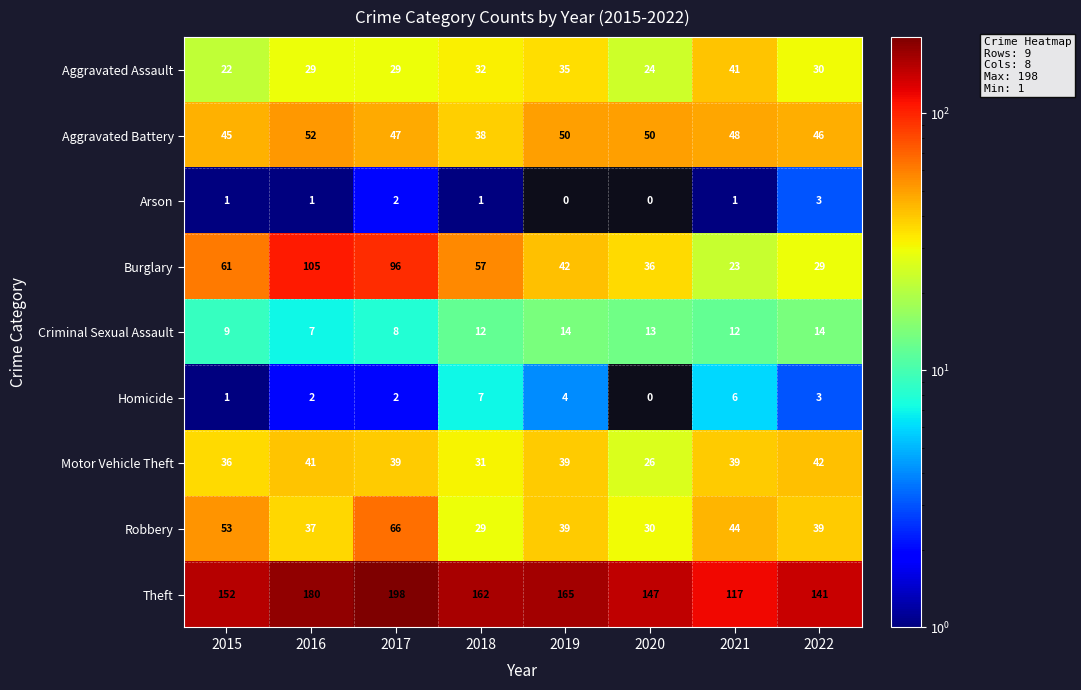

Read the Motor Vehicle Theft value at 2015.

36